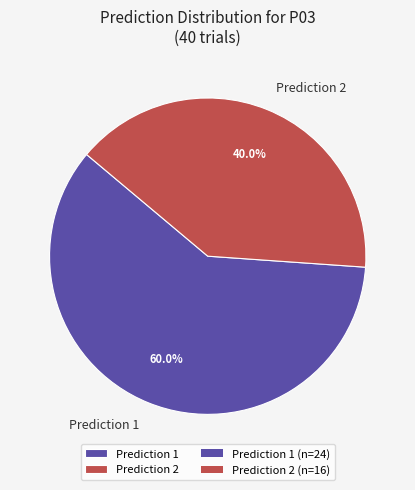

How much of the chart is everything except Prediction 1?

40.0%